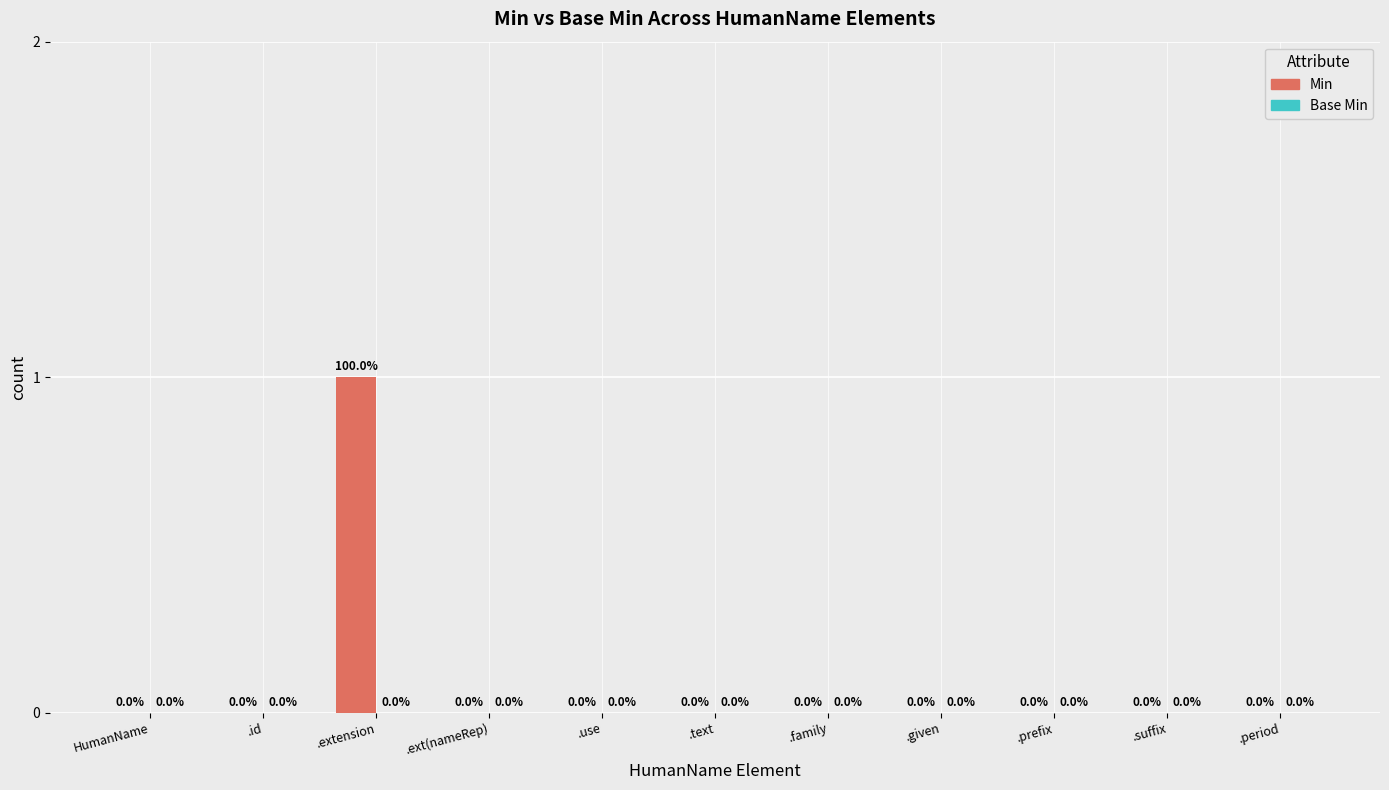

Which category has the highest value across all series?

.extension